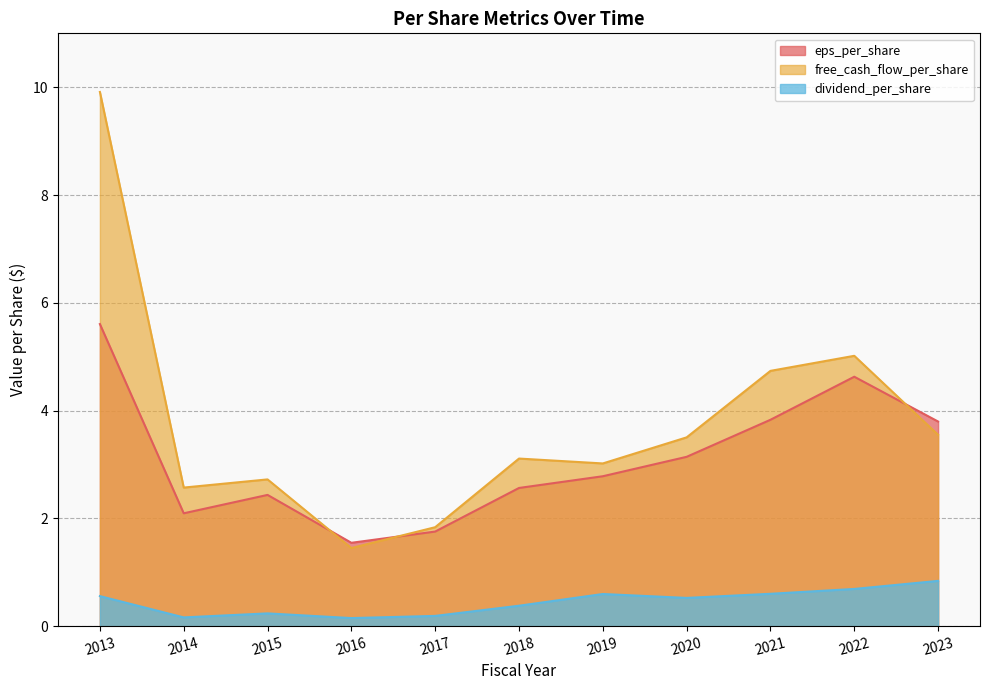

What is the difference between the second highest and minimum values in the dividend_per_share series?

0.5